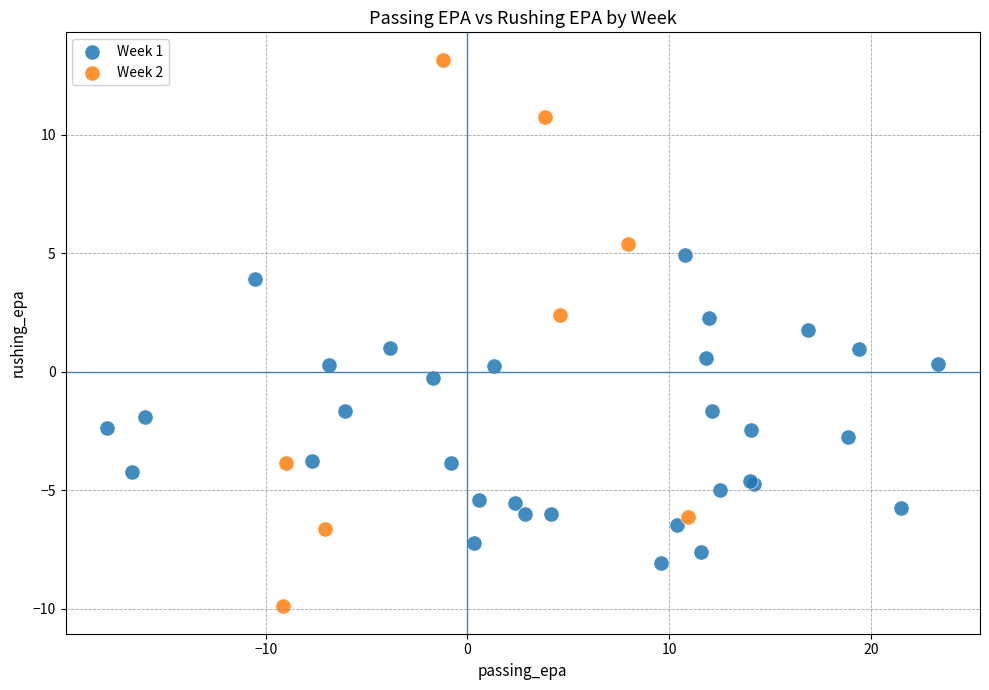

Which series contains the highest Y value?

Week 2